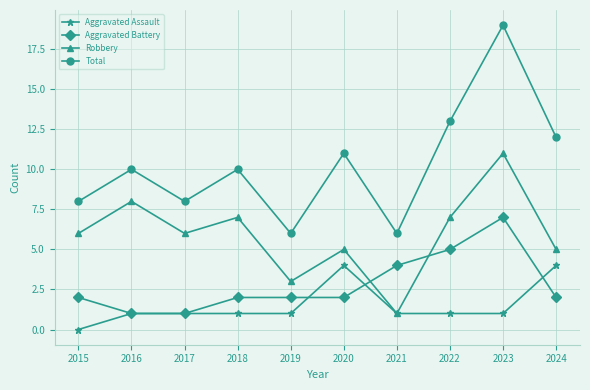

Where is the first local minimum for Robbery?

2017